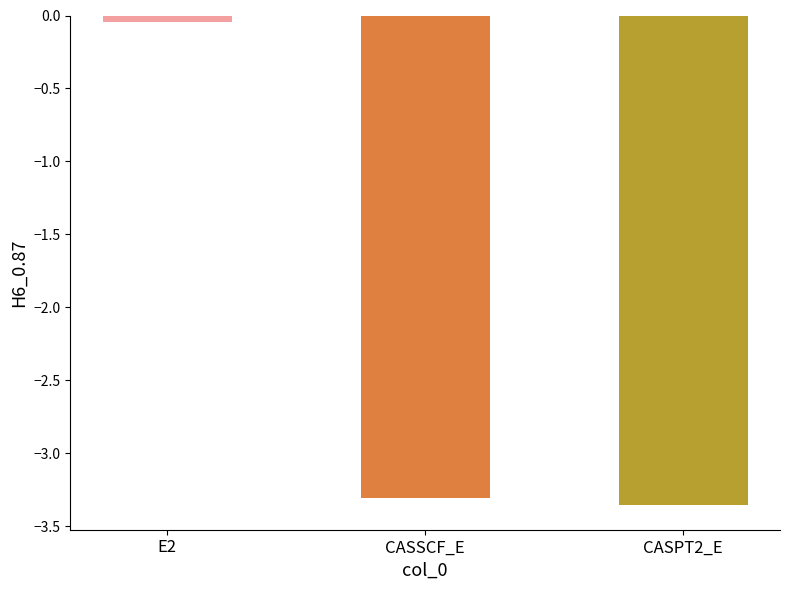

What is the label of the 3rd bar from the right?

E2